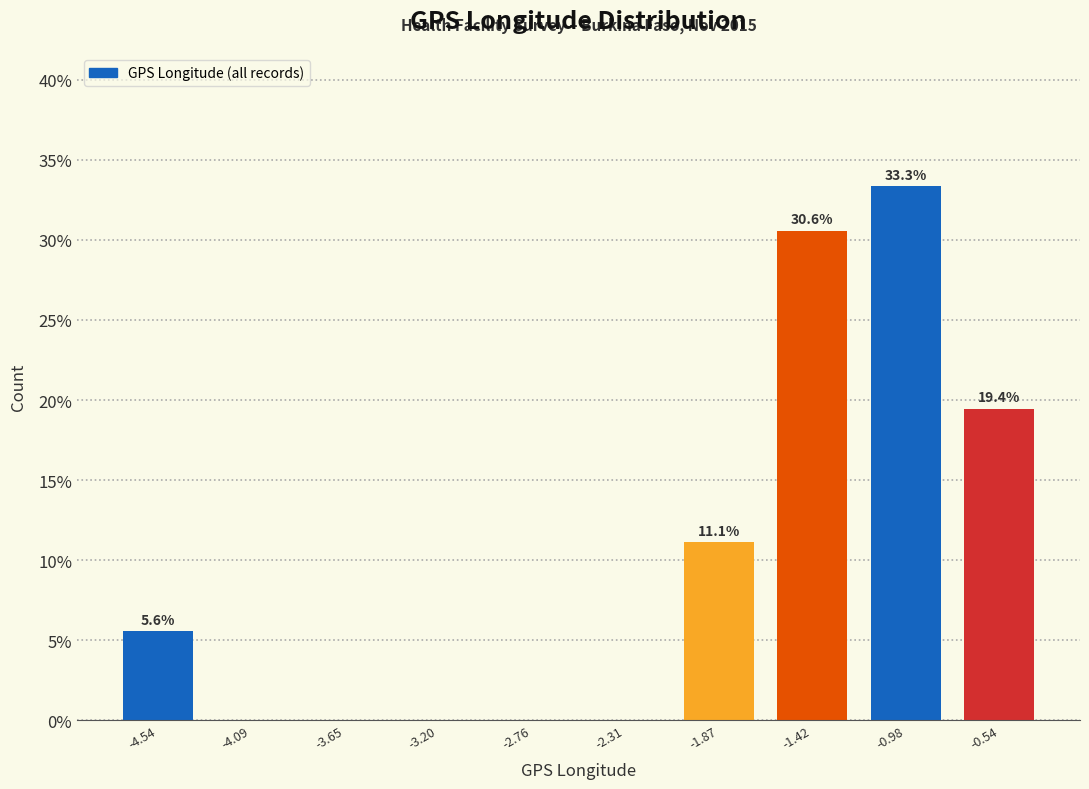

Over which range of the x-axis is the bar tallest?

-1.20 to -0.75